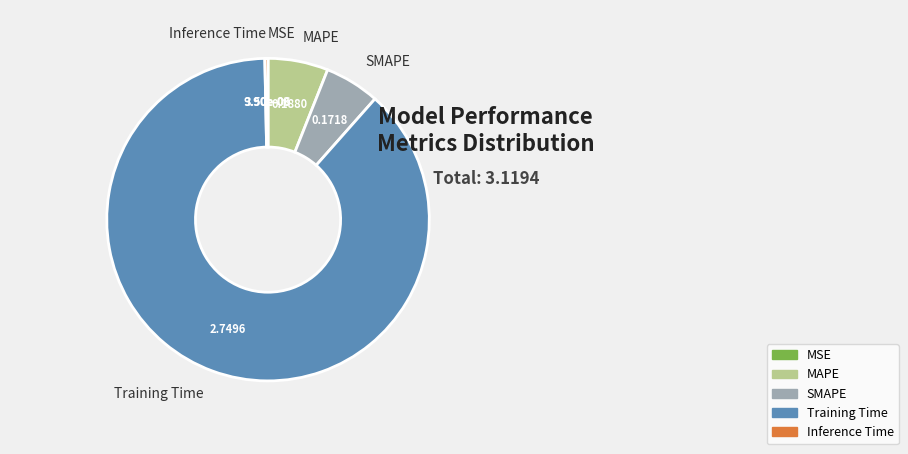

Which has a higher value, Training Time or MAPE?

Training Time